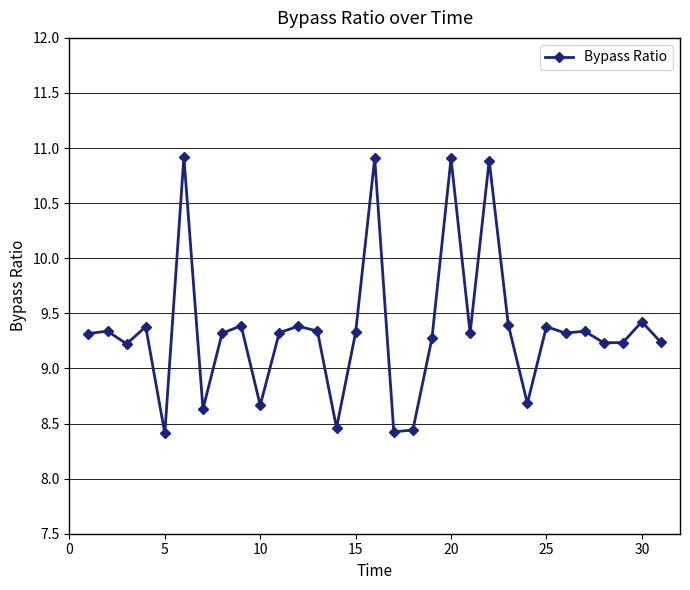

What is the minimum value shown in the chart?

8.4